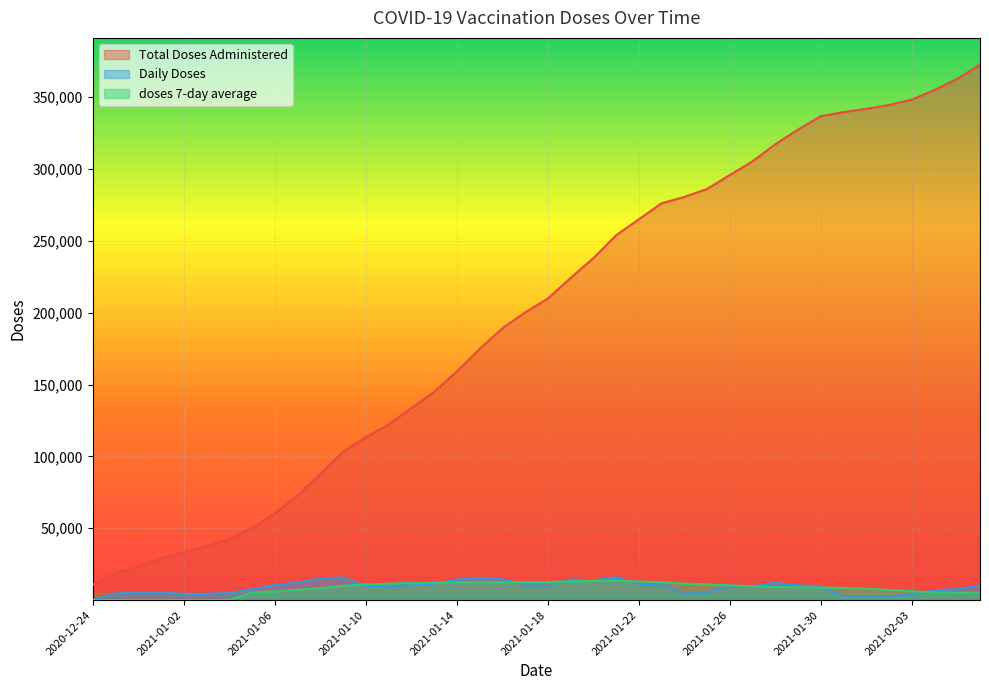

Which series ends up on top after the final intersection of Daily Doses and doses 7-day average?

Daily Doses